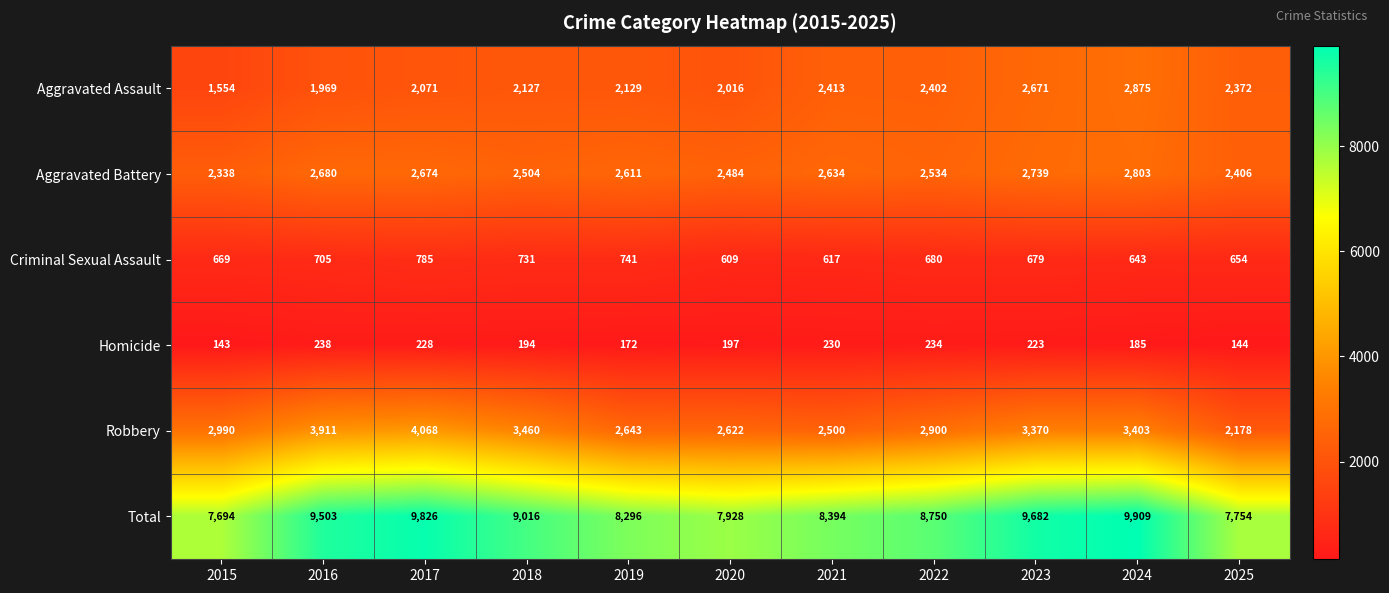

Between 2015 and 2023, which series saw the biggest shift?

Total